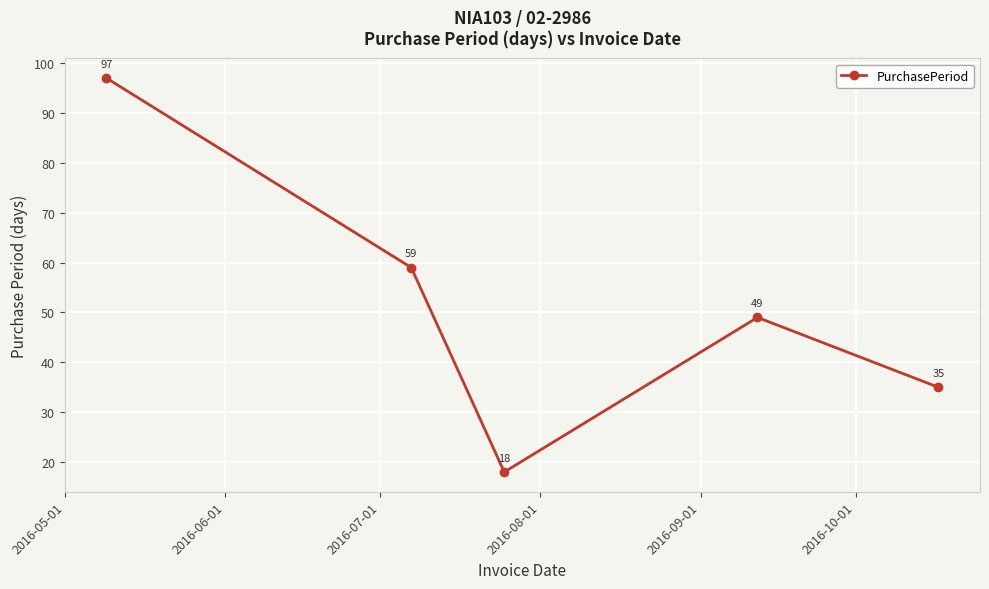

Reading left to right, extract all data points from this chart.

97	59	18	49	35